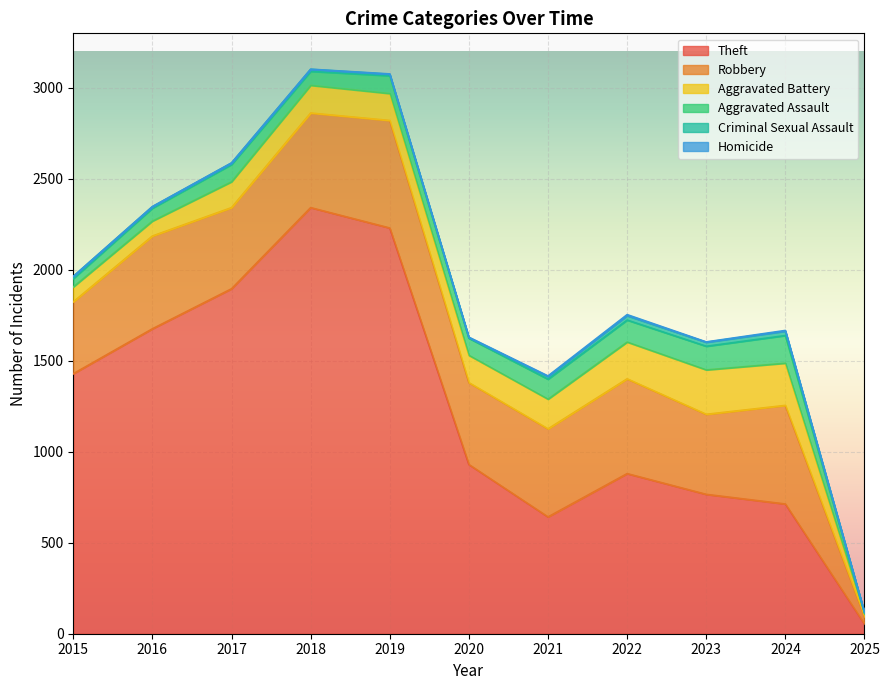

True or false: Aggravated Assault and Criminal Sexual Assault intersect in this chart.

False